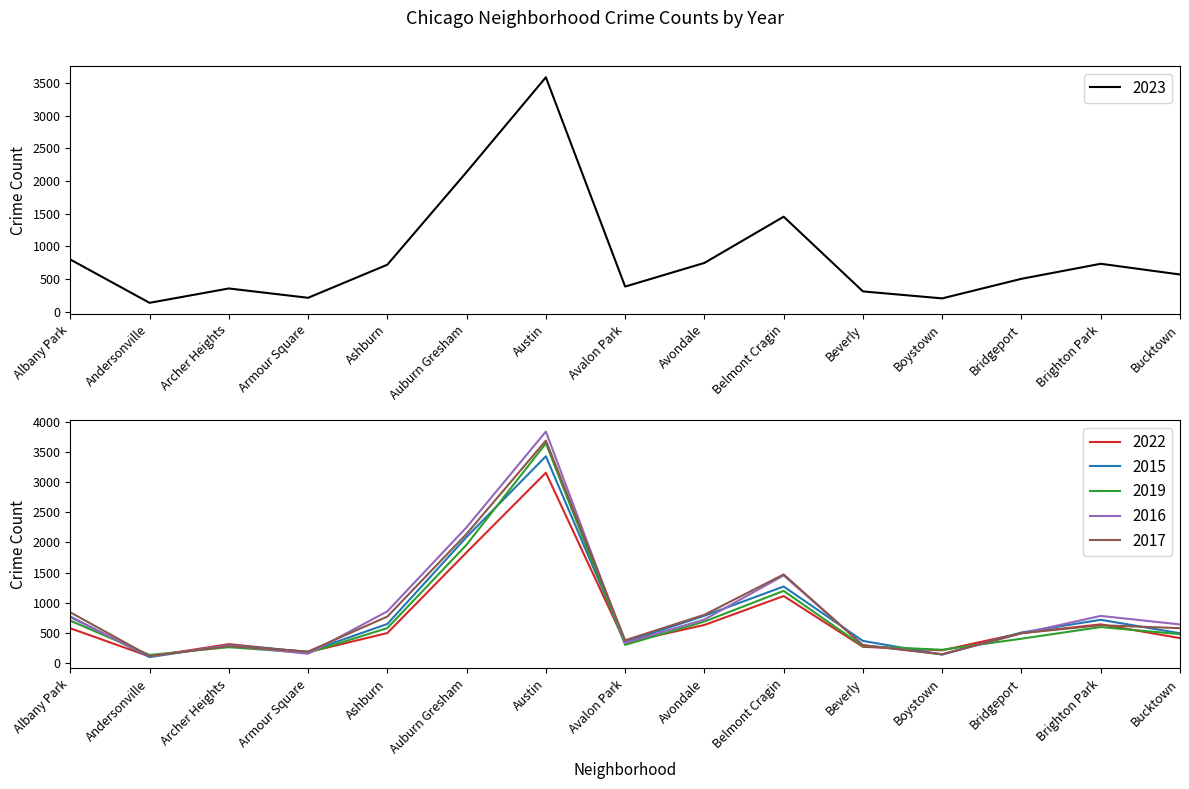

What is the approximate value of 2019 at Avondale, to the nearest 50?

700